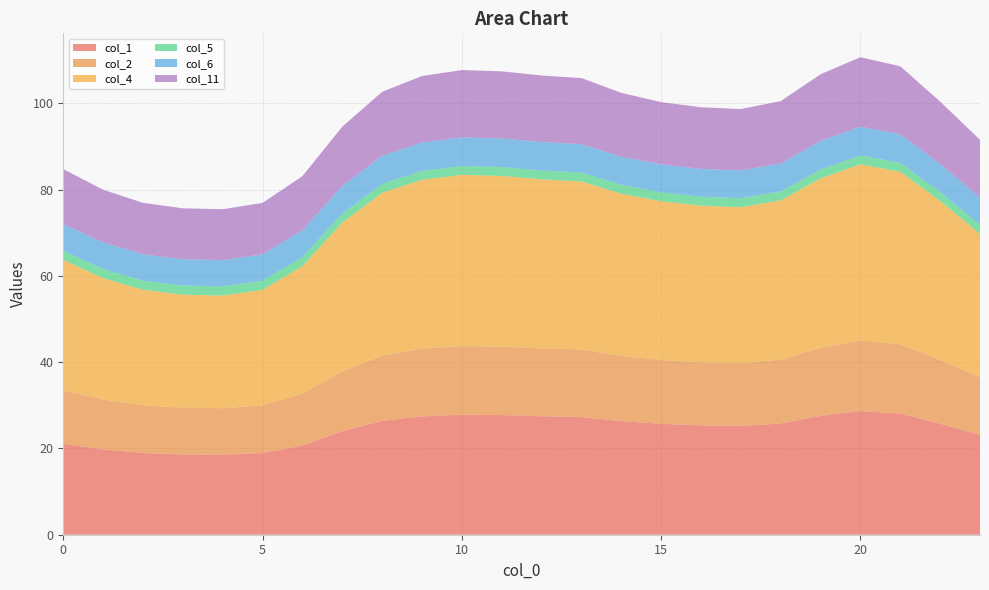

Reading left to right, list all the values displayed in this chart.

col_1: 0=21.1	1=19.8	2=18.9	3=18.6	4=18.5	5=18.9	6=20.7	7=24.0	8=26.4	9=27.4	10=27.8	11=27.7	12=27.5	13=27.3	14=26.3	15=25.7	16=25.4	17=25.2	18=25.8	19=27.6	20=28.7	21=28.1	22=25.7	23=23.1
col_2: 0=12.3	1=11.5	2=11.0	3=10.8	4=10.8	5=11.0	6=12.1	7=13.9	8=15.2	9=15.7	10=15.9	11=15.9	12=15.7	13=15.6	14=15.1	15=14.8	16=14.6	17=14.5	18=14.8	19=15.8	20=16.4	21=16.1	22=14.8	23=13.4
col_4: 0=30.3	1=28.2	2=26.8	3=26.2	4=26.1	5=26.8	6=29.6	7=34.5	8=37.7	9=39.1	10=39.7	11=39.6	12=39.2	13=39.0	14=37.6	15=36.8	16=36.3	17=36.2	18=36.9	19=39.3	20=40.8	21=40.0	22=36.9	23=33.2
col_5: 0=2.1	1=2.1	2=2.1	3=2.1	4=2.1	5=2.1	6=2.1	7=2.1	8=2.1	9=2.1	10=2.1	11=2.1	12=2.1	13=2.1	14=2.1	15=2.1	16=2.1	17=2.1	18=2.1	19=2.1	20=2.0	21=2.1	22=2.1	23=2.1
col_6: 0=6.2	1=6.1	2=6.1	3=6.1	4=6.1	5=6.1	6=6.2	7=6.4	8=6.5	9=6.6	10=6.6	11=6.6	12=6.6	13=6.6	14=6.5	15=6.5	16=6.4	17=6.4	18=6.5	19=6.6	20=6.7	21=6.6	22=6.5	23=6.3
col_11: 0=12.7	1=12.2	2=11.9	3=11.8	4=11.8	5=11.9	6=12.6	7=13.8	8=14.8	9=15.4	10=15.6	11=15.6	12=15.4	13=15.3	14=14.8	15=14.4	16=14.3	17=14.2	18=14.5	19=15.5	20=16.1	21=15.8	22=14.5	23=13.5